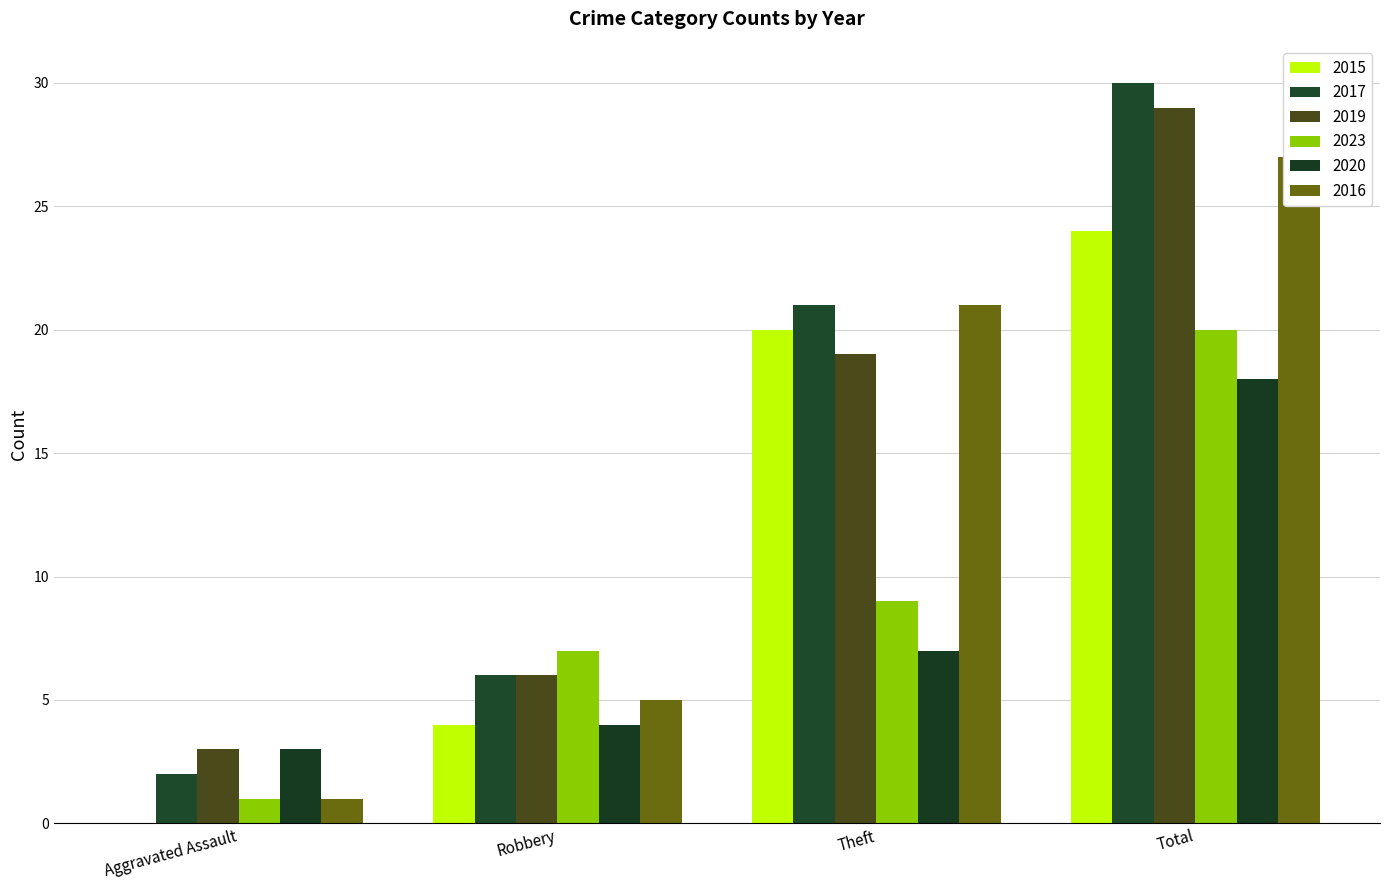

At how many categories does at least one series exceed 25?

1